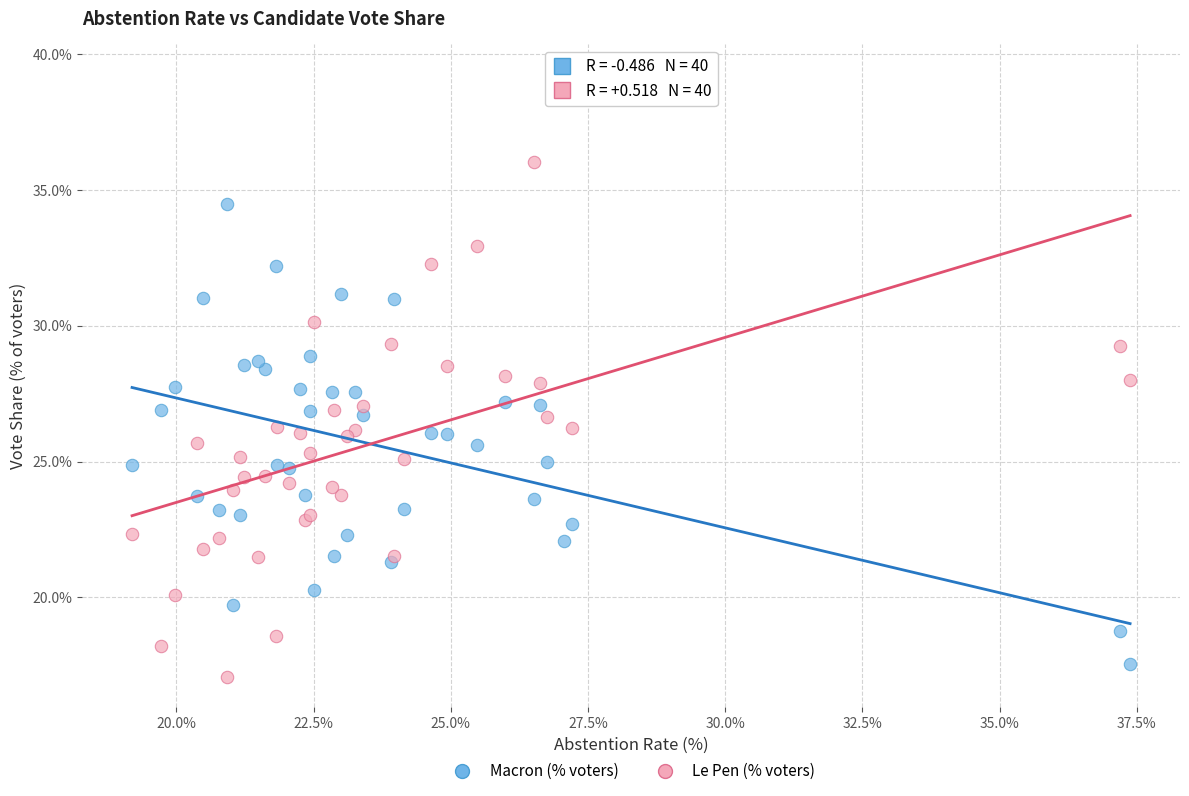

Which series reaches the maximum Y coordinate?

Le Pen (% voters)